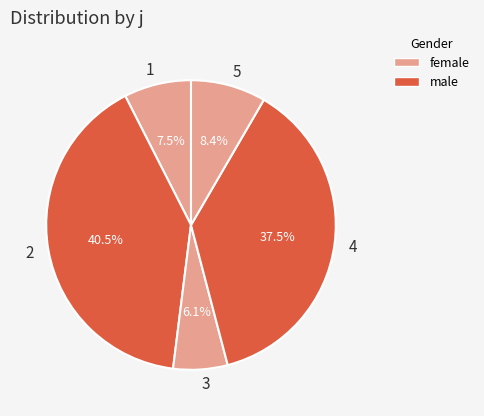

To the nearest percent, what is the average slice percentage?

20%